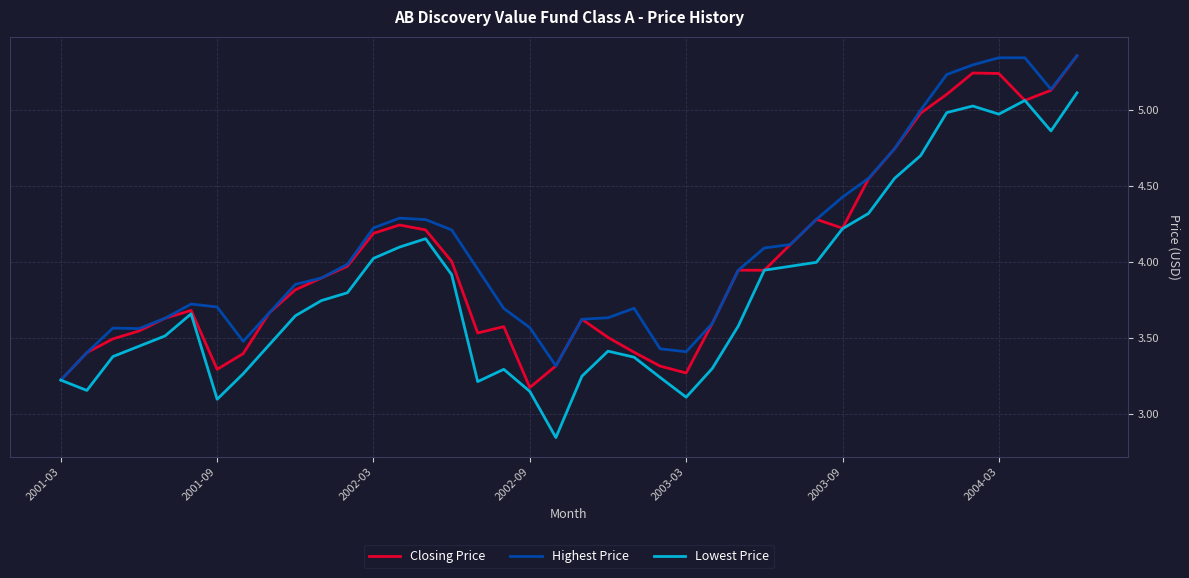

List the series in order of their overall mean, highest first.

Highest Price, Closing Price, Lowest Price